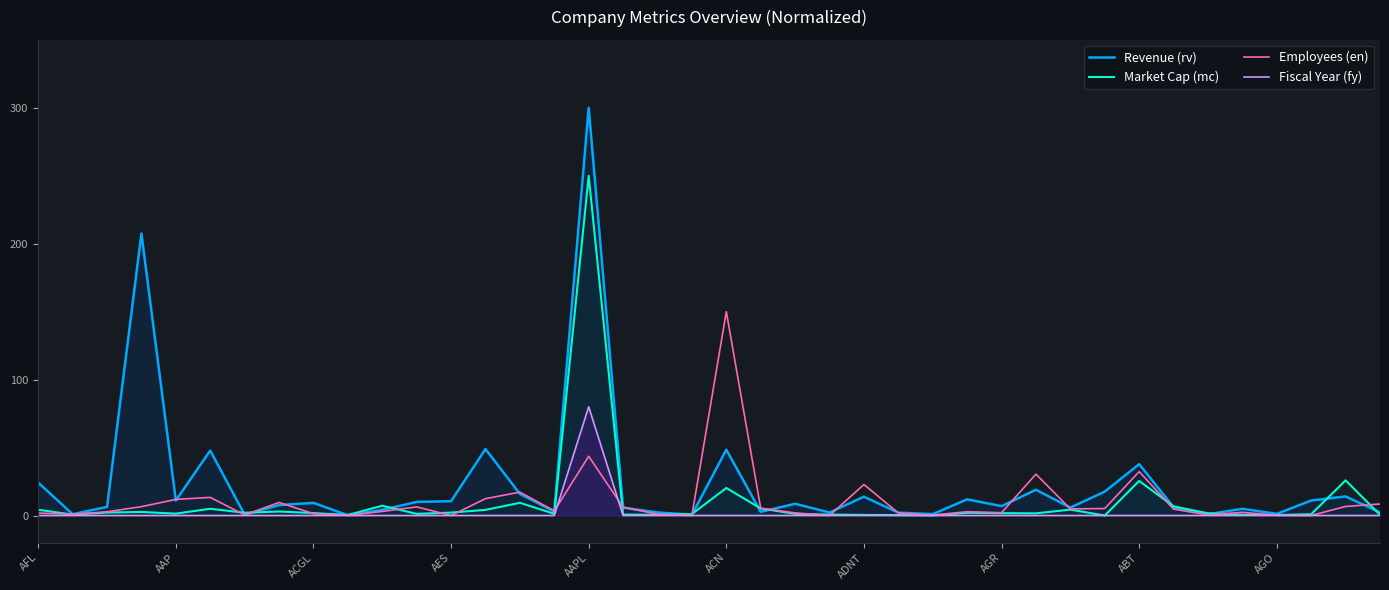

At which label does Market Cap (mc) first exceed 1?

AFL